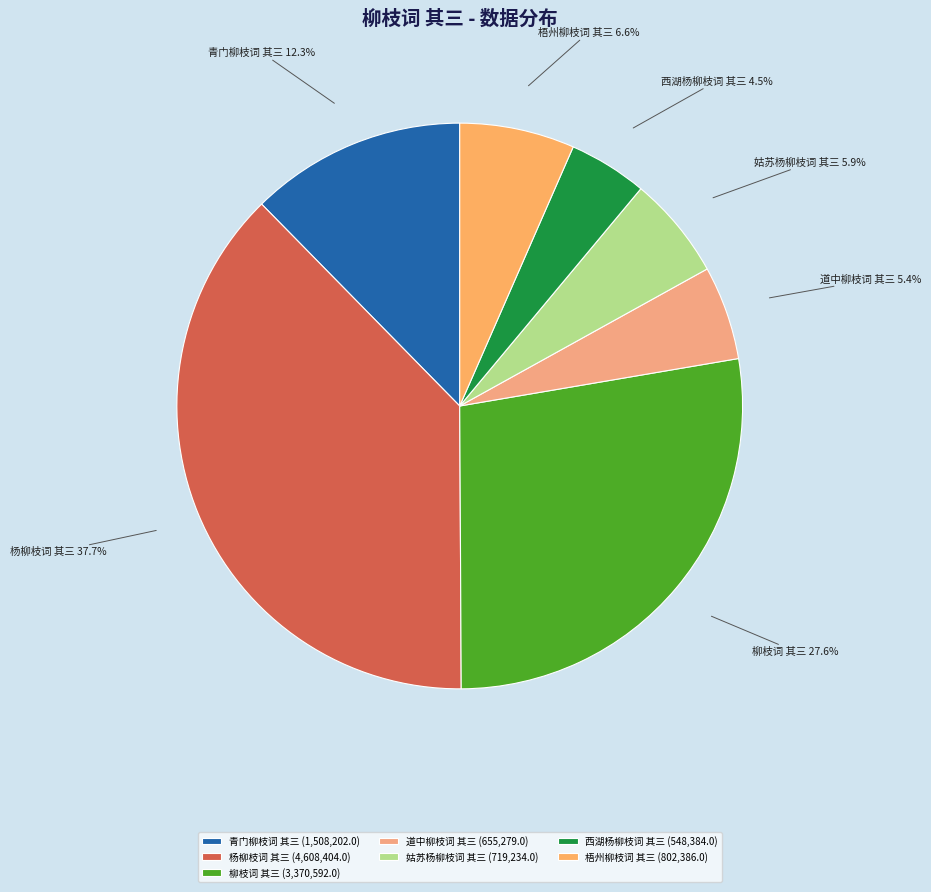

Does 梧州柳枝词 其三 account for over 50% of the chart?

No